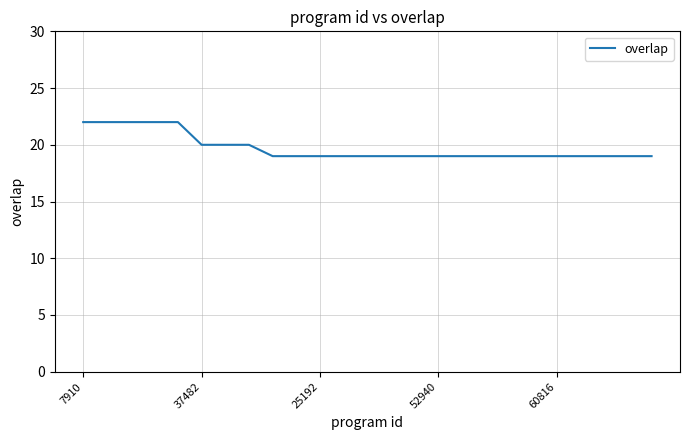

Reading left to right, what are all the values shown in this chart?

22	22	22	22	22	20	20	20	19	19	19	19	19	19	19	19	19	19	19	19	19	19	19	19	19